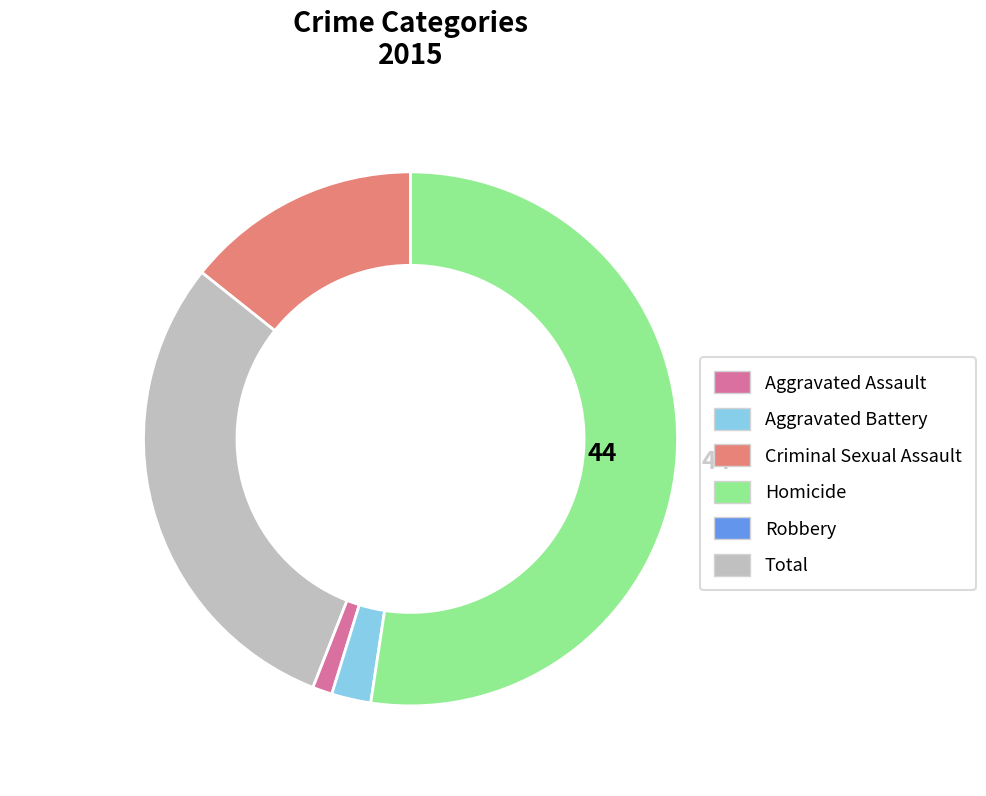

Is there a majority slice in this chart?

Yes